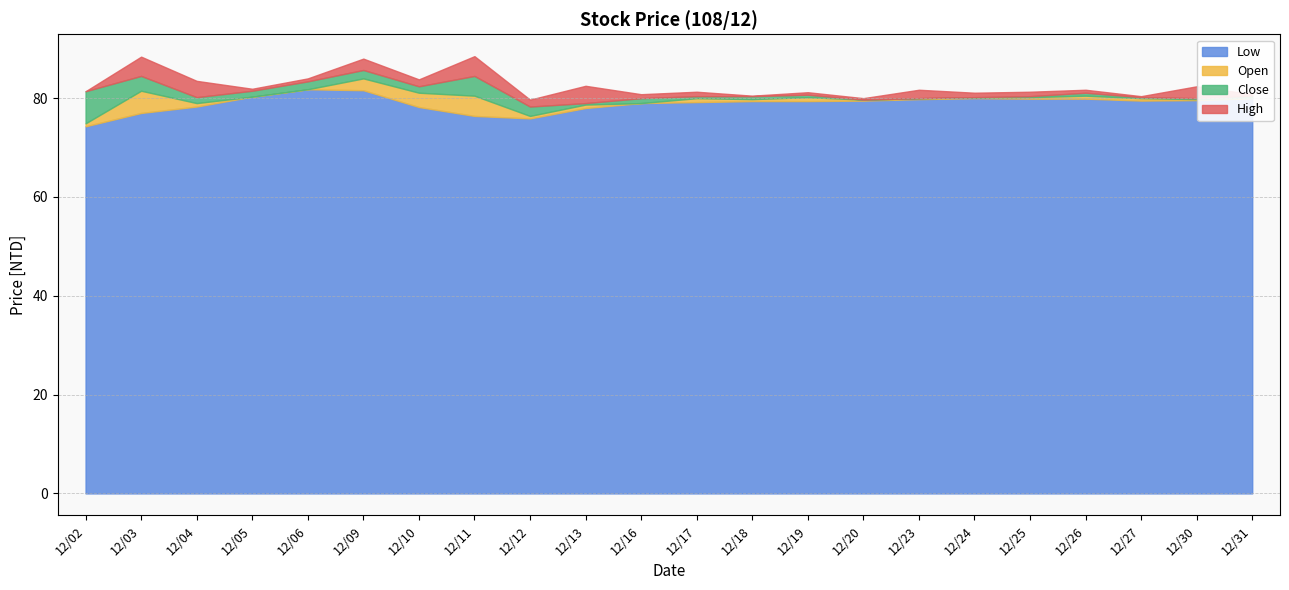

Does the chart display data point markers on the line(s)?

No